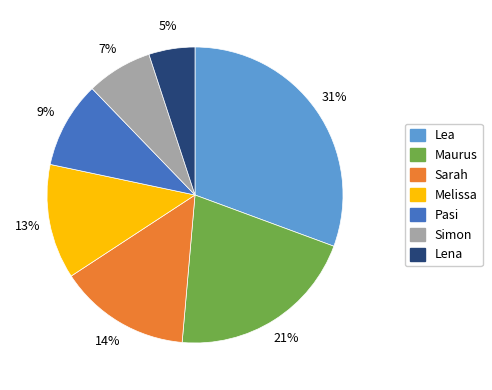

The Maurus slice represents 21% of the pie. True or false?

True